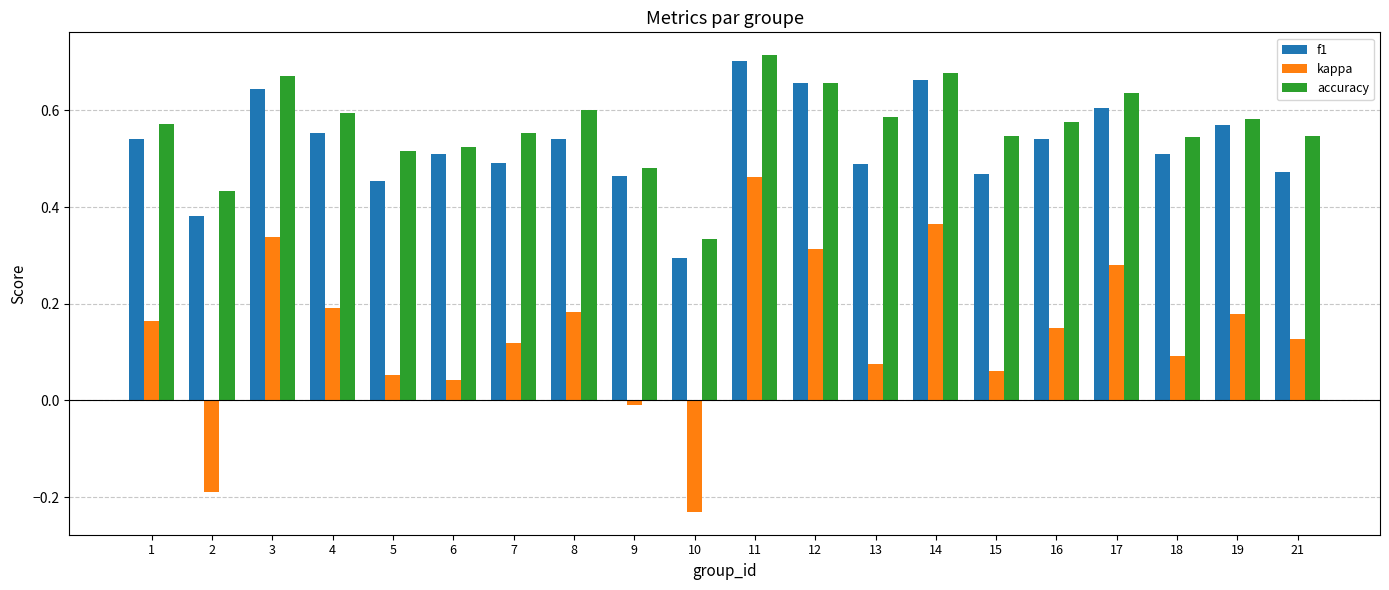

How many data points in kappa are less than 0?

3